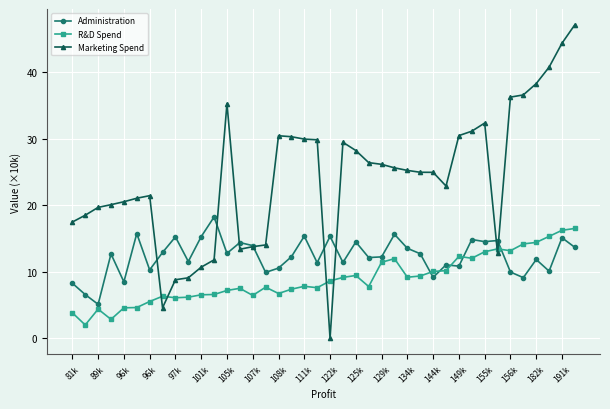

Which series has the widest spread of values?

Marketing Spend